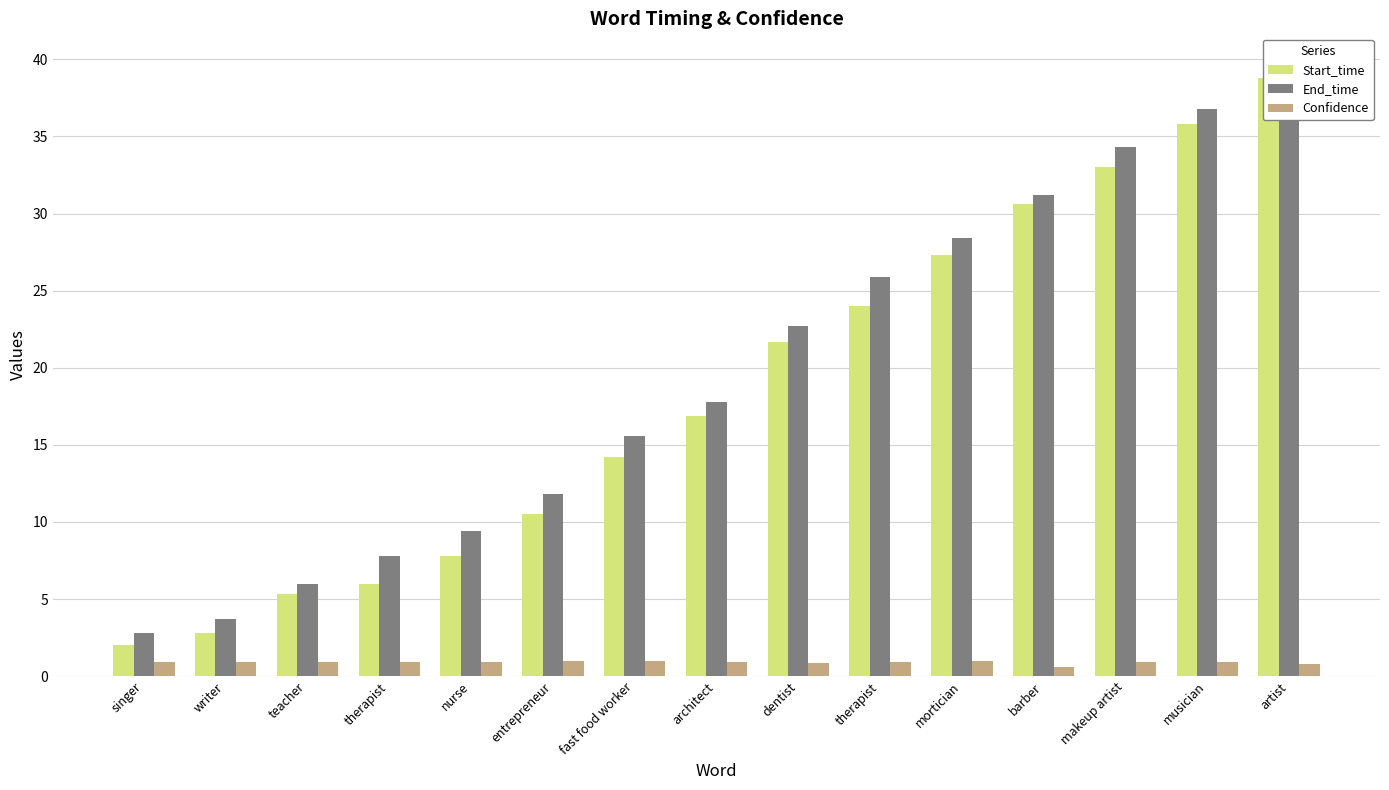

How many bars are there in total?

45